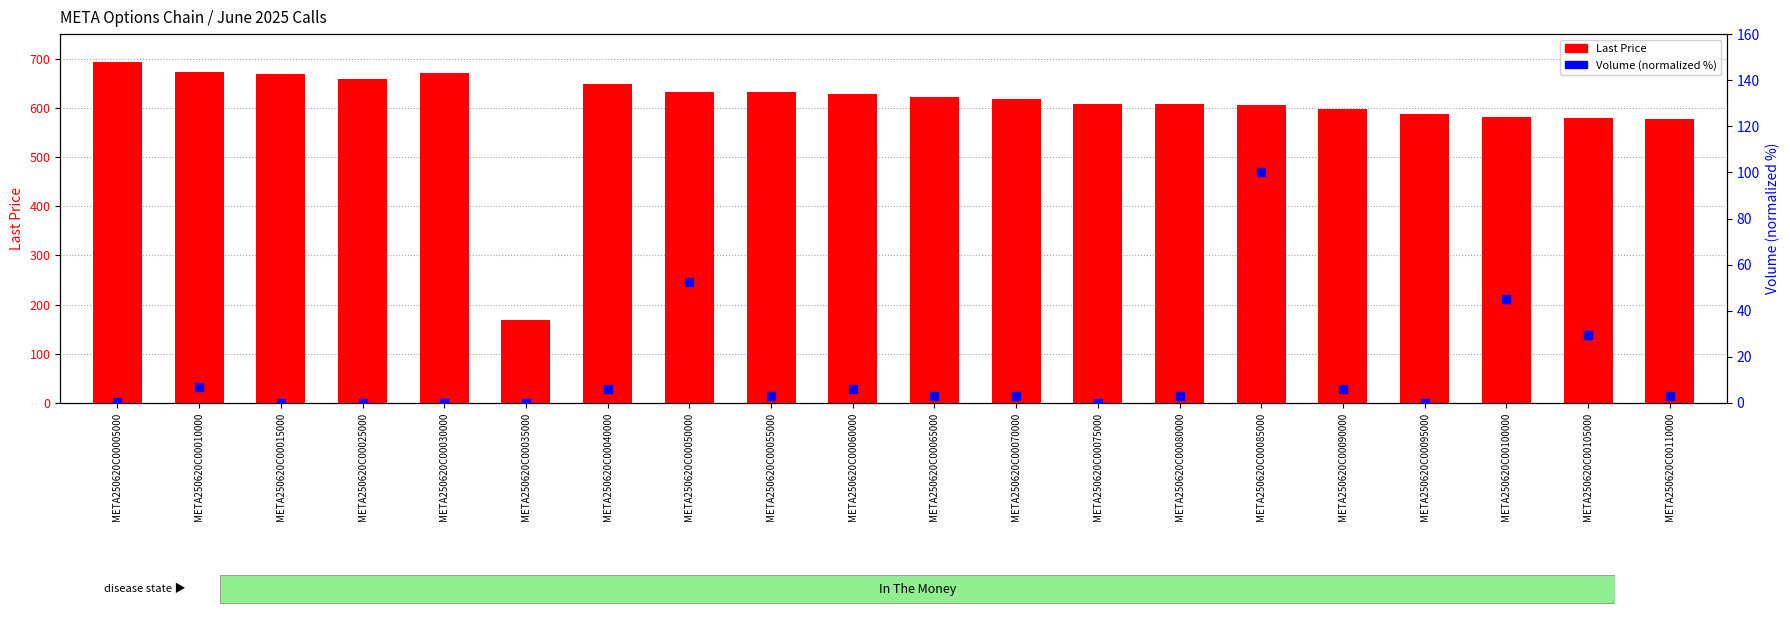

At which category is the sum across all series the highest?

META250620C00085000